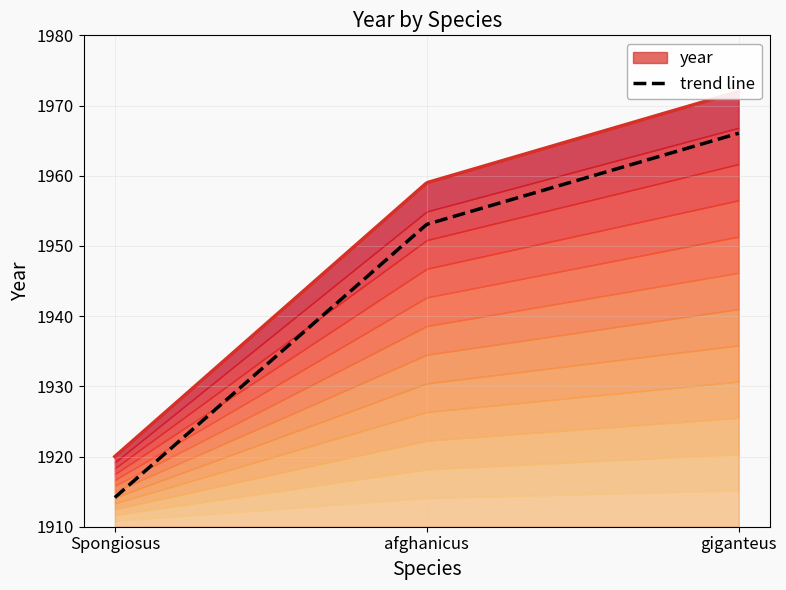

True or false: the data shows 3428 at afghanicus.

False